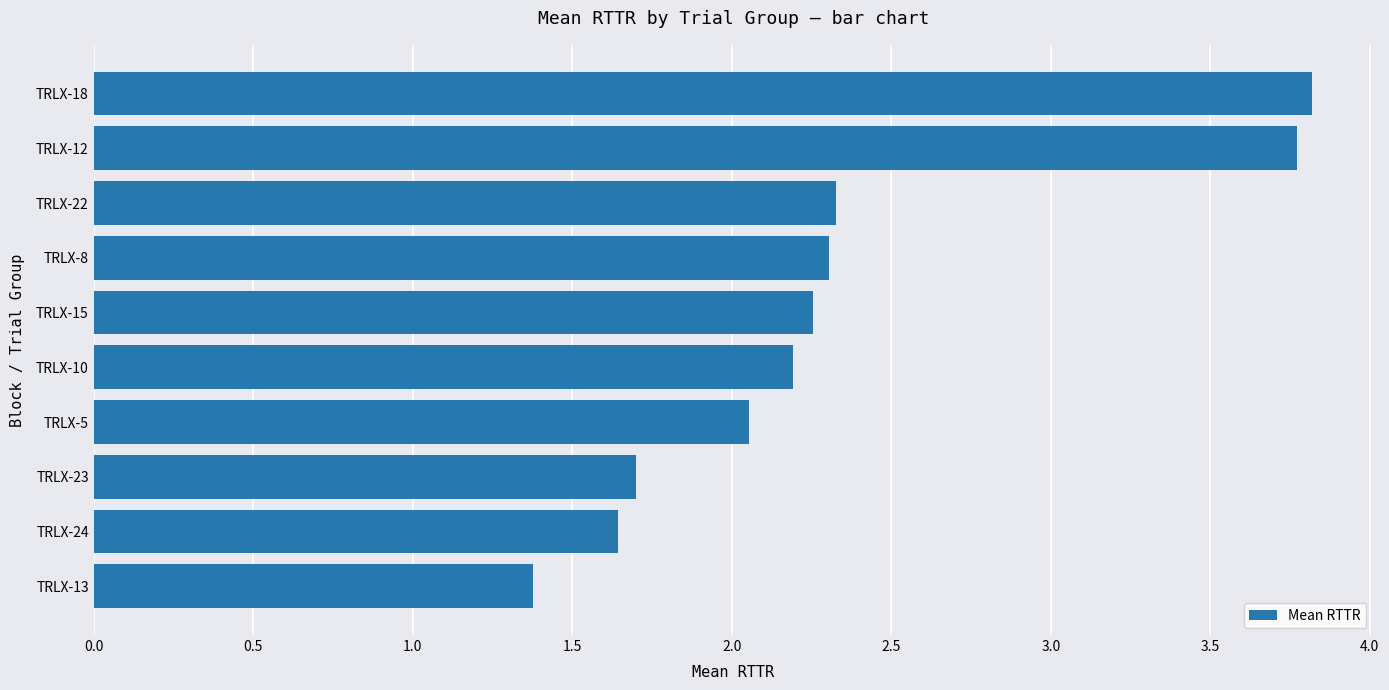

At which category does the chart reach its peak across all series?

TRLX-18